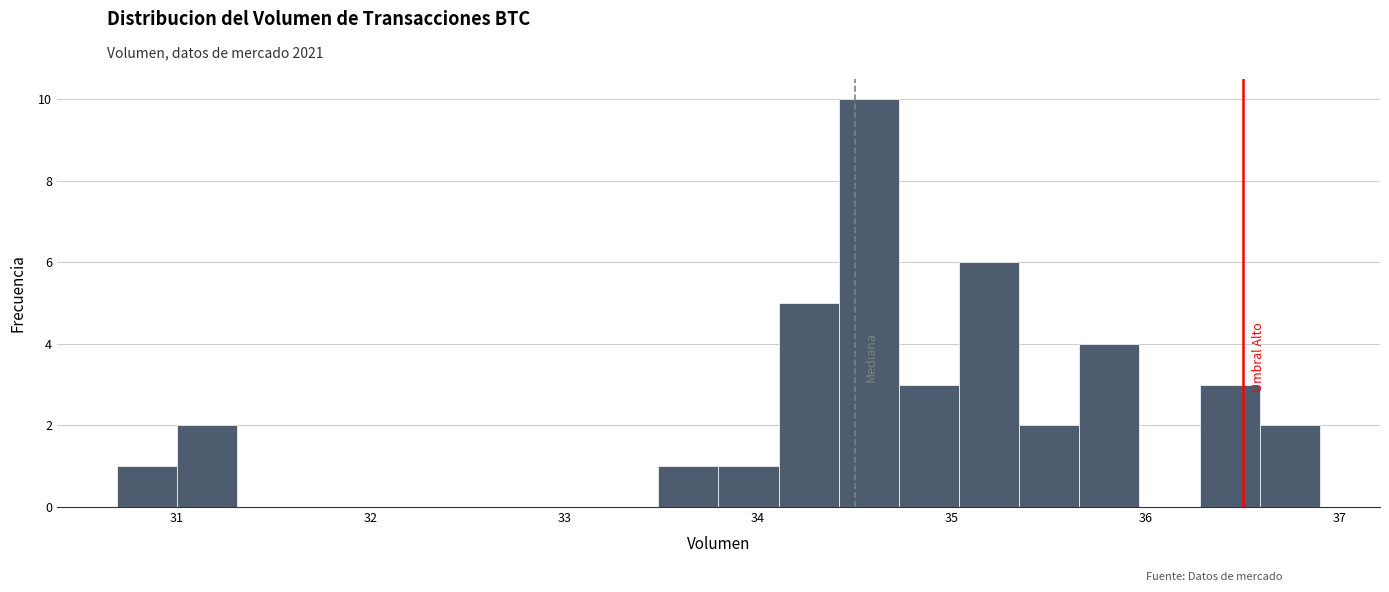

Around what value on the x-axis is the tallest bar? Give the approximate position of its centre, as read against the axis.

34.6